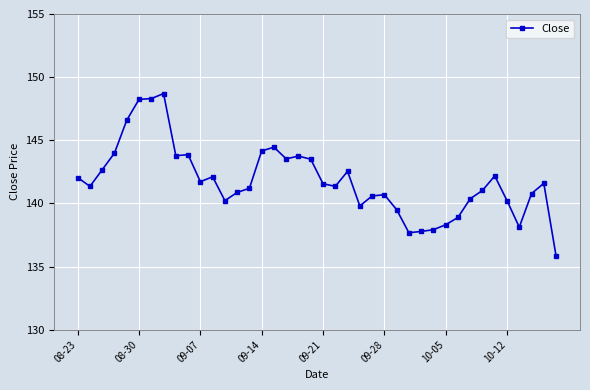

What is the greatest value displayed?

148.7